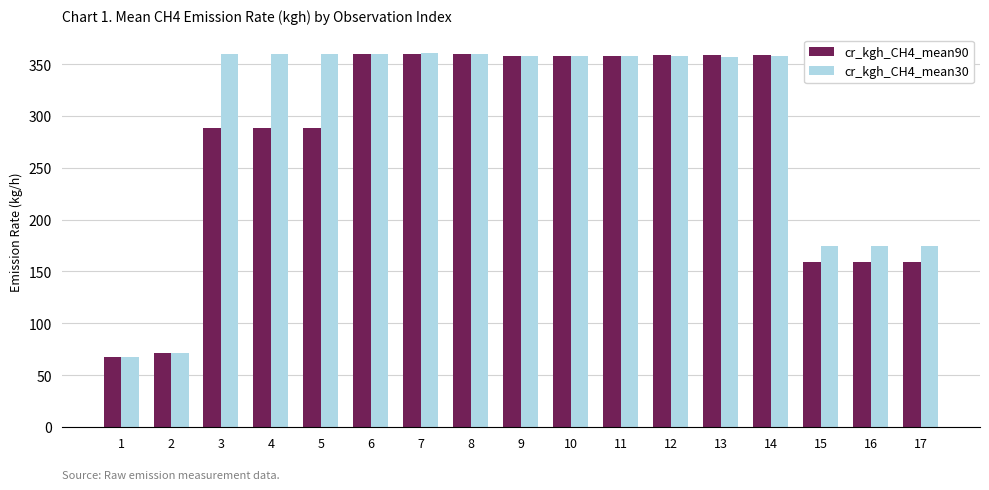

Rank the series at 5 from highest to lowest value.

cr_kgh_CH4_mean30, cr_kgh_CH4_mean90